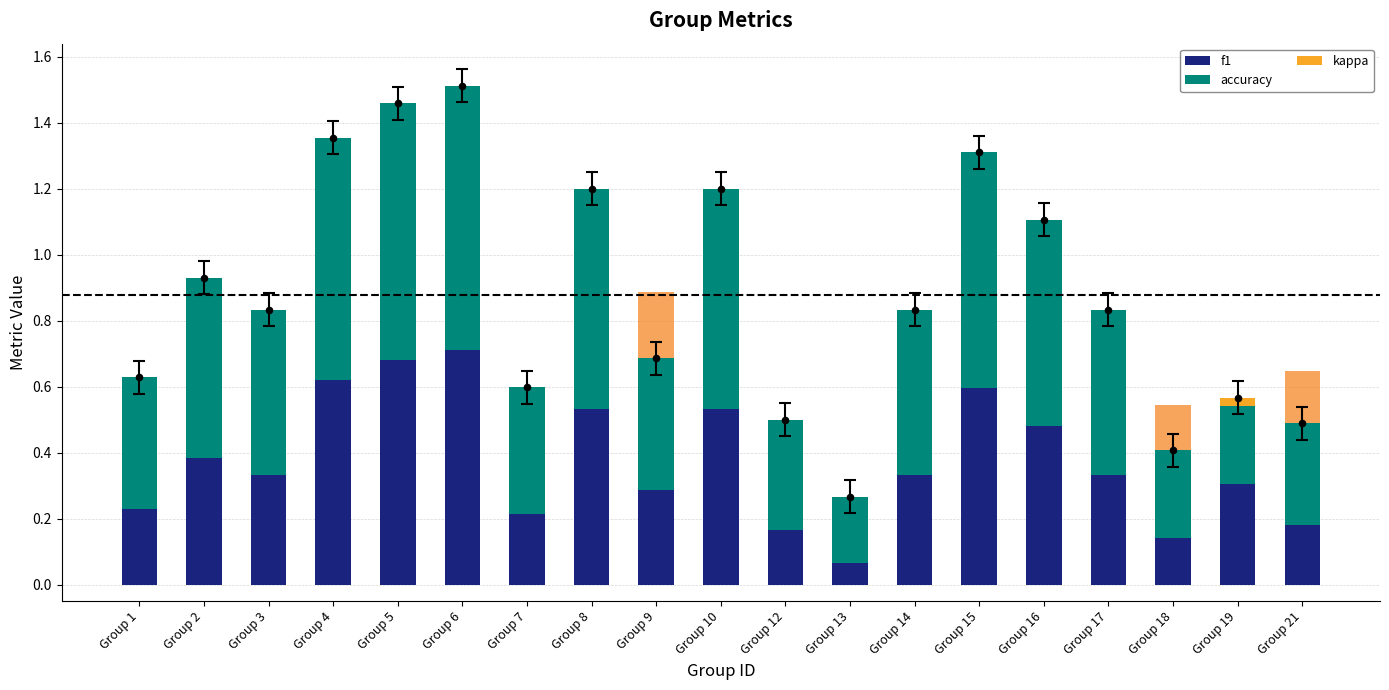

Which series contains the lowest Y value?

kappa